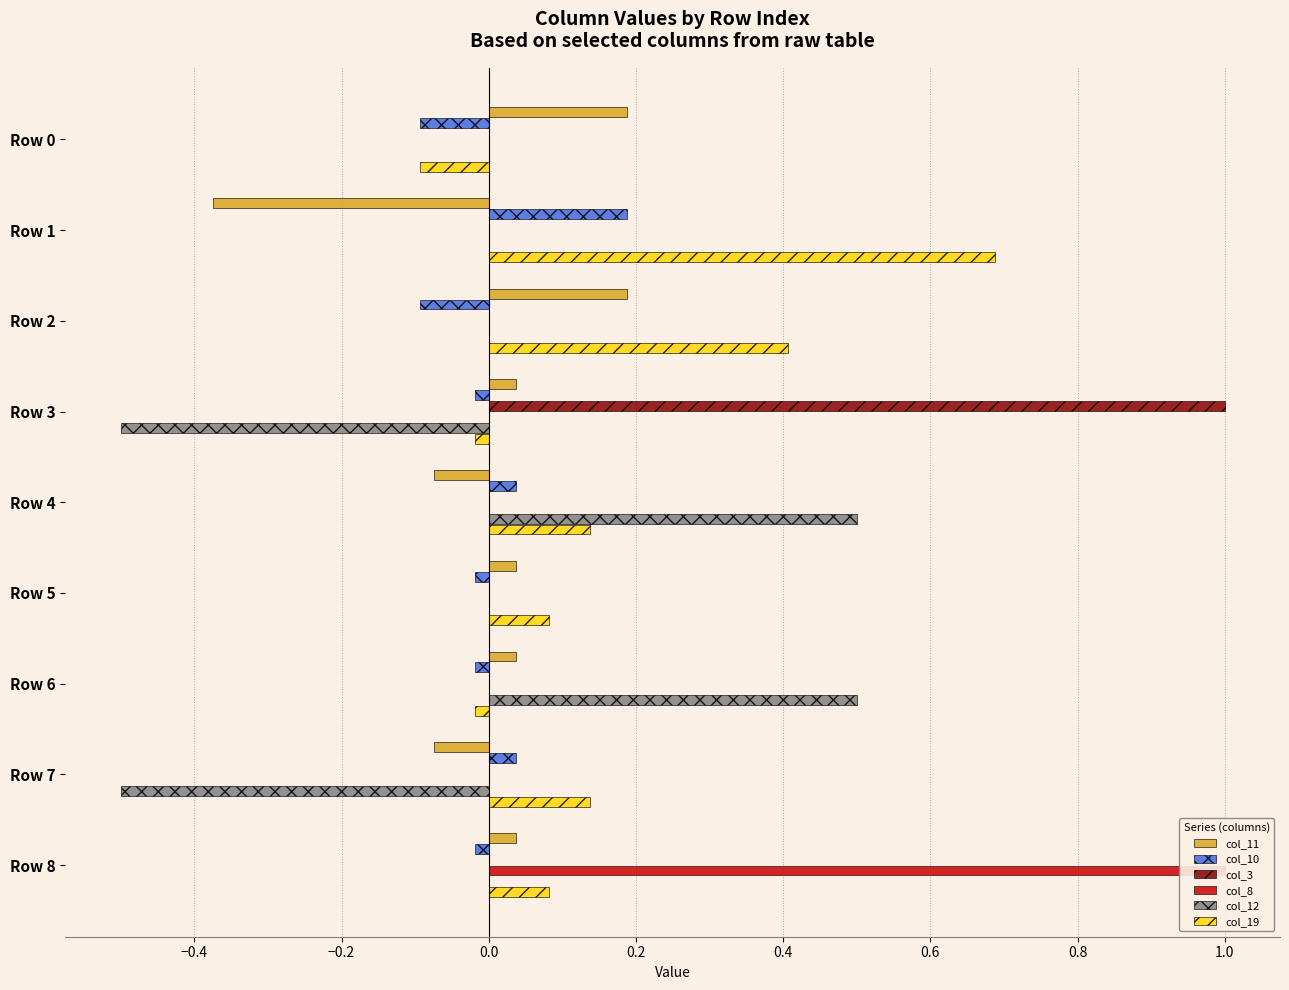

Is it true that col_8 equals -0.5 at Row 0?

False